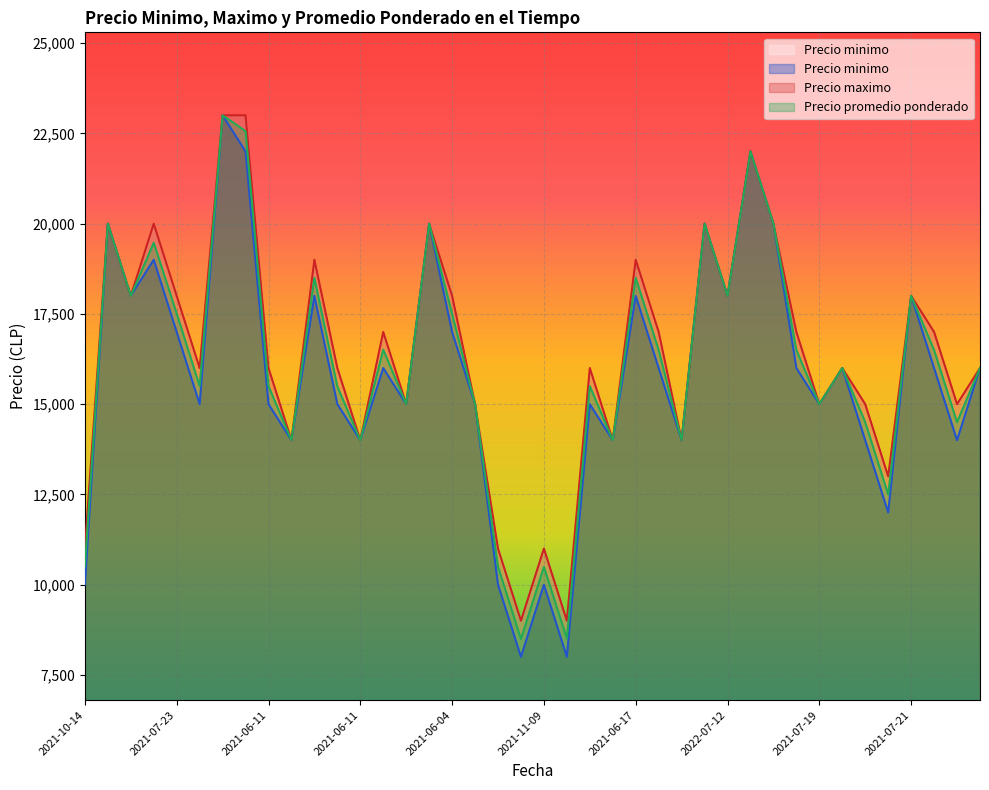

The value of Precio maximo at 2021-10-14 is 11000. True or false?

True